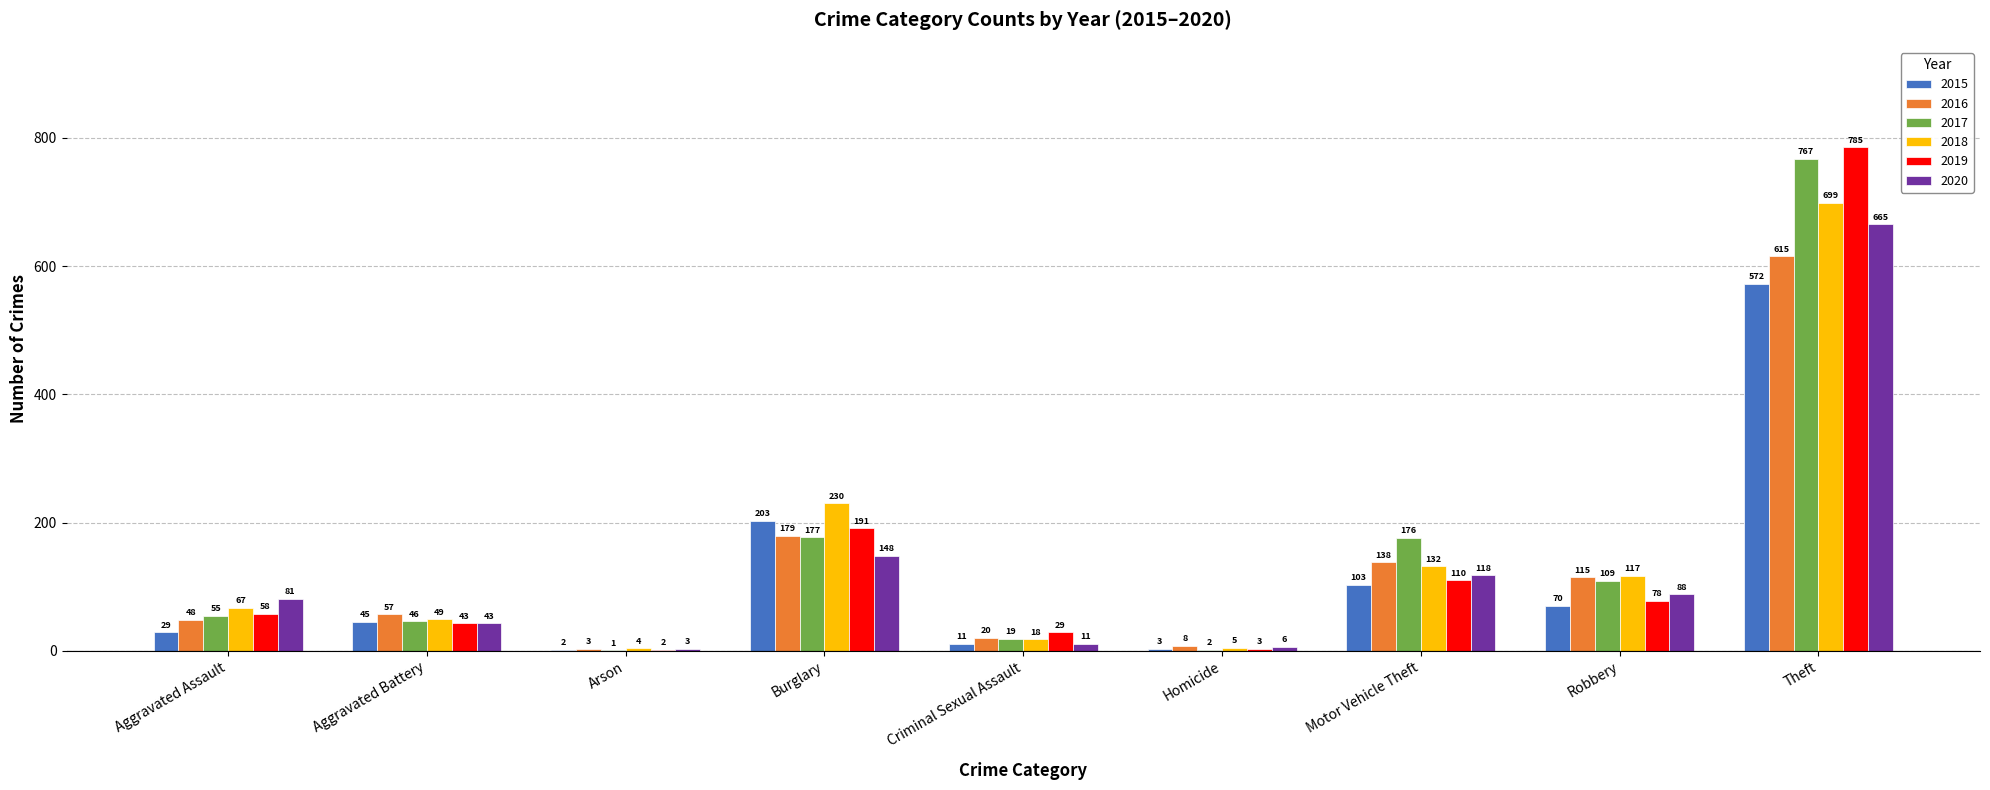

Reading left to right, what are all the values shown in this chart?

2015: Aggravated Assault=29	Aggravated Battery=45	Arson=2	Burglary=203	Criminal Sexual Assault=11	Homicide=3	Motor Vehicle Theft=103	Robbery=70	Theft=572
2016: Aggravated Assault=48	Aggravated Battery=57	Arson=3	Burglary=179	Criminal Sexual Assault=20	Homicide=8	Motor Vehicle Theft=138	Robbery=115	Theft=615
2017: Aggravated Assault=55	Aggravated Battery=46	Arson=1	Burglary=177	Criminal Sexual Assault=19	Homicide=2	Motor Vehicle Theft=176	Robbery=109	Theft=767
2018: Aggravated Assault=67	Aggravated Battery=49	Arson=4	Burglary=230	Criminal Sexual Assault=18	Homicide=5	Motor Vehicle Theft=132	Robbery=117	Theft=699
2019: Aggravated Assault=58	Aggravated Battery=43	Arson=2	Burglary=191	Criminal Sexual Assault=29	Homicide=3	Motor Vehicle Theft=110	Robbery=78	Theft=785
2020: Aggravated Assault=81	Aggravated Battery=43	Arson=3	Burglary=148	Criminal Sexual Assault=11	Homicide=6	Motor Vehicle Theft=118	Robbery=88	Theft=665